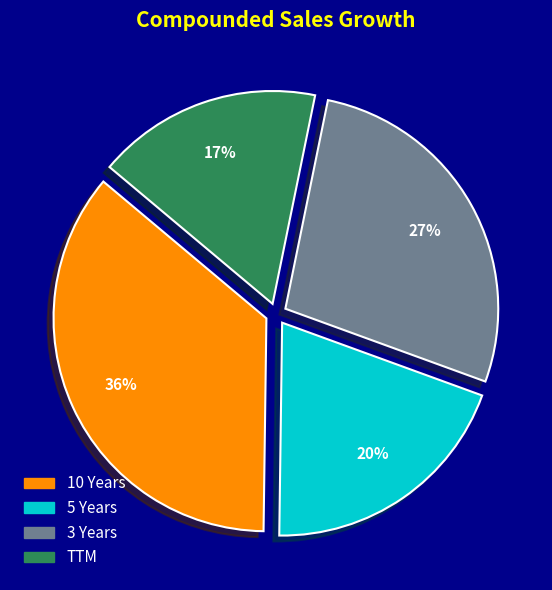

True or false: TTM accounts for 30% of the total.

False